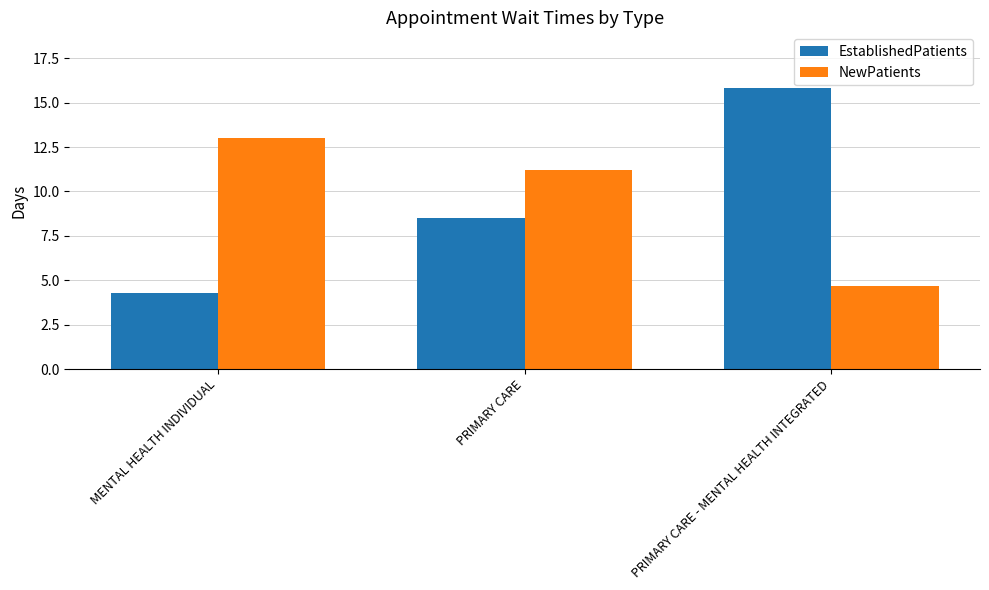

What is the spread (max minus min) of values at MENTAL HEALTH INDIVIDUAL?

8.7